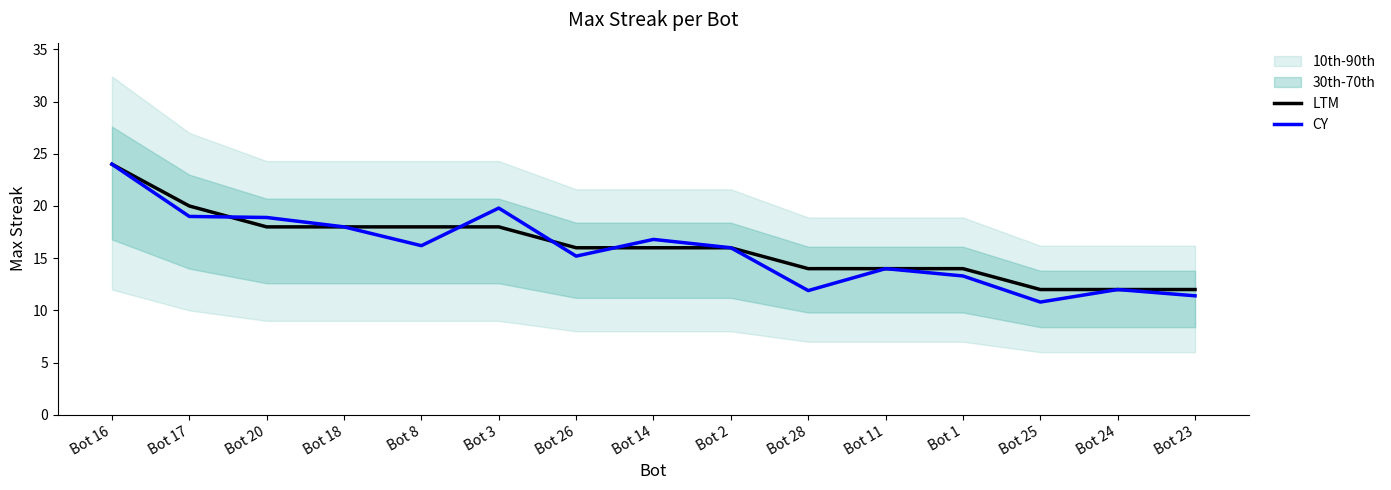

How many LTM values are between 14 and 18?

10